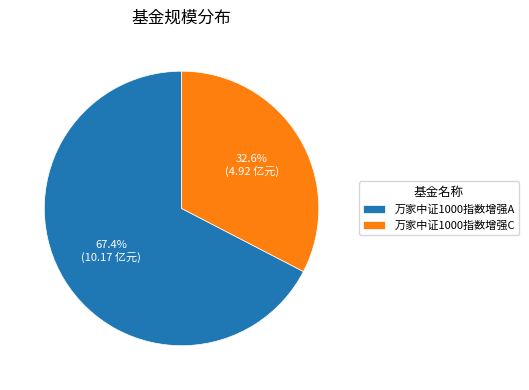

What is the largest slice in the pie chart?

万家中证1000指数增强A